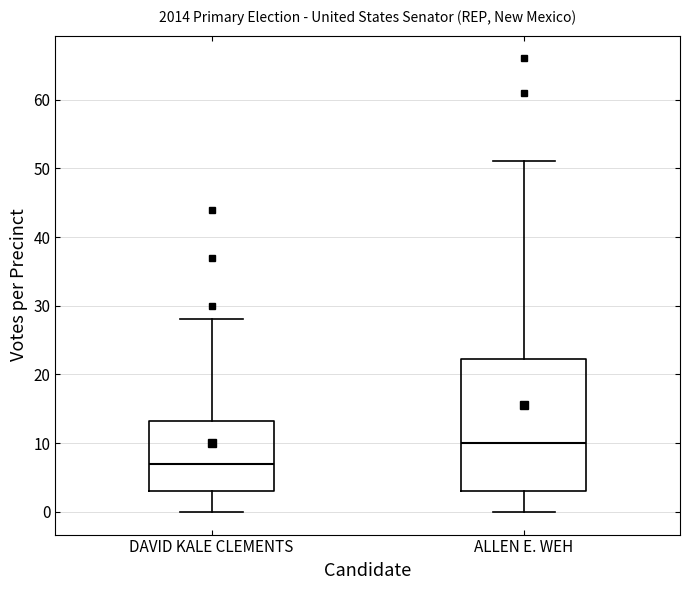

Which box's median line is the lowest?

DAVID KALE CLEMENTS